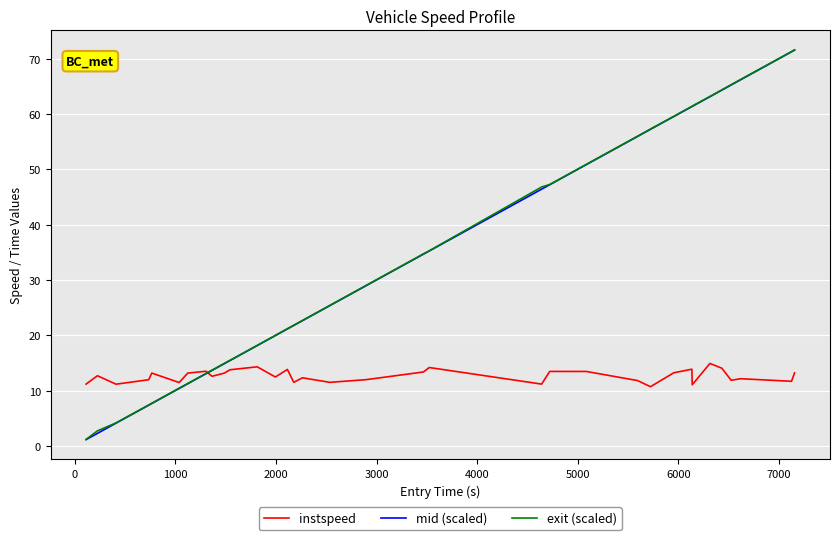

What is the greatest value displayed?

71.6